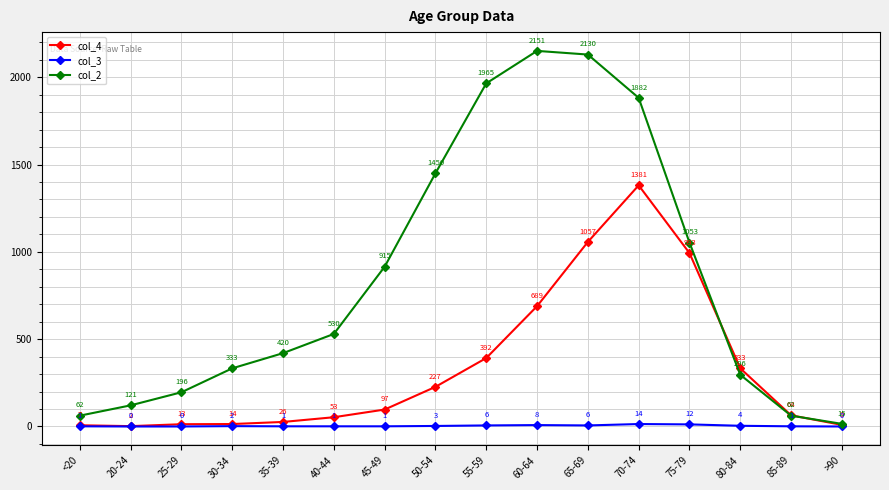

Where is col_4 nearest to the value 691?

60-64